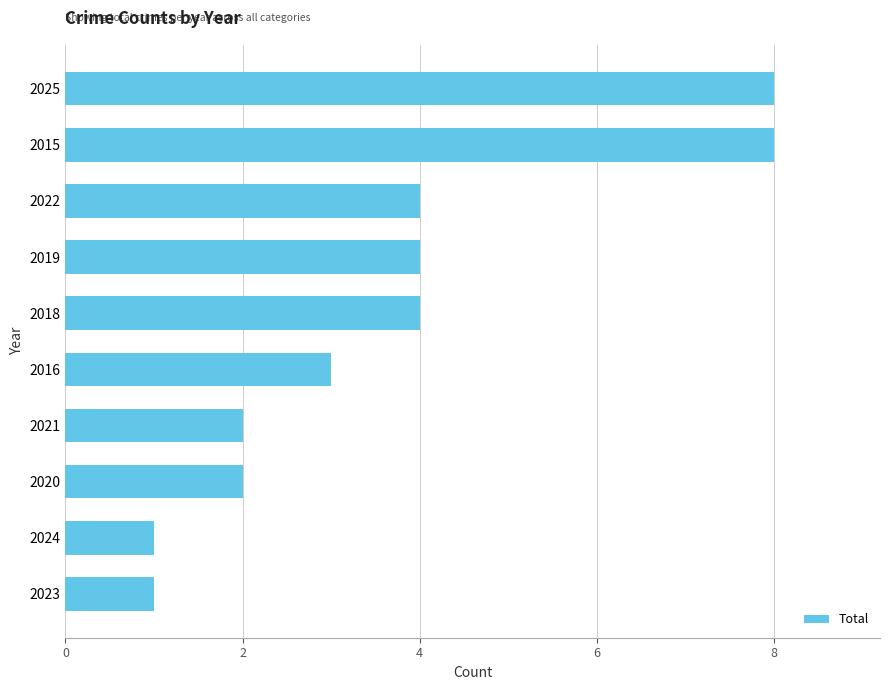

Is it true that the value at 2015 is 8?

True